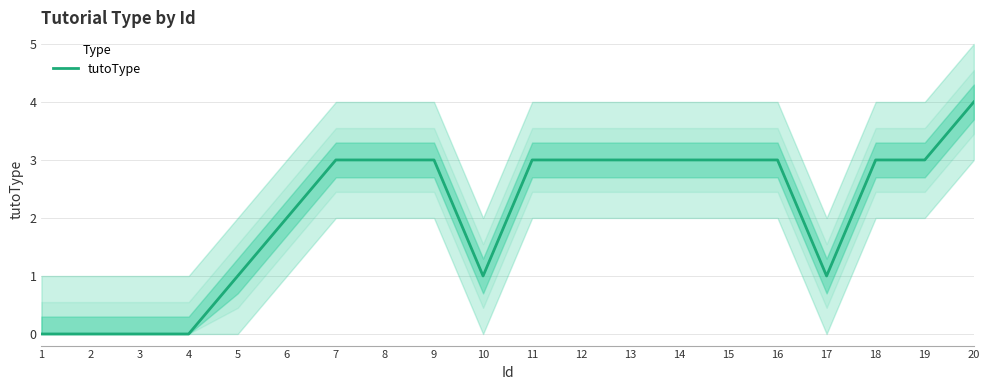

Where is the first local minimum?

10